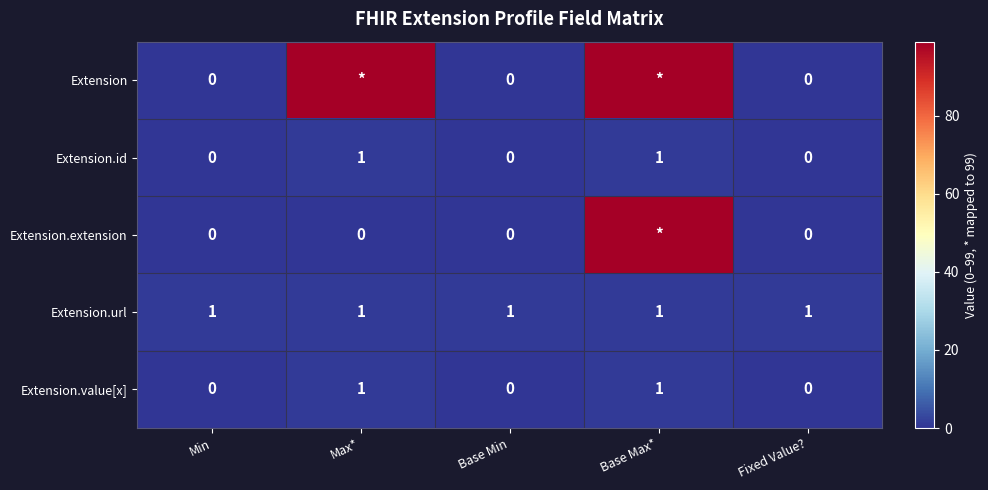

True or false: Extension.id has a value of 0 at Max*.

False